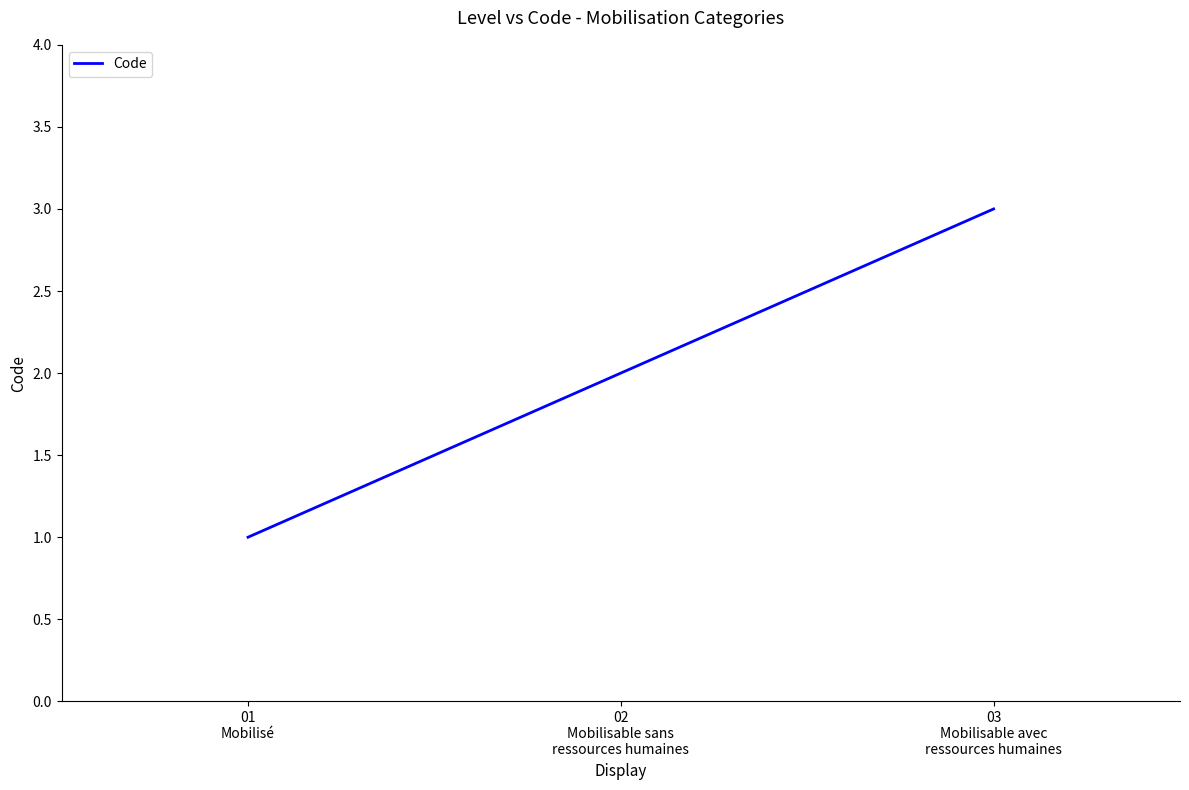

Rank the categories by value from highest to lowest.

03
Mobilisable avec
ressources humaines, 02
Mobilisable sans
ressources humaines, 01
Mobilisé